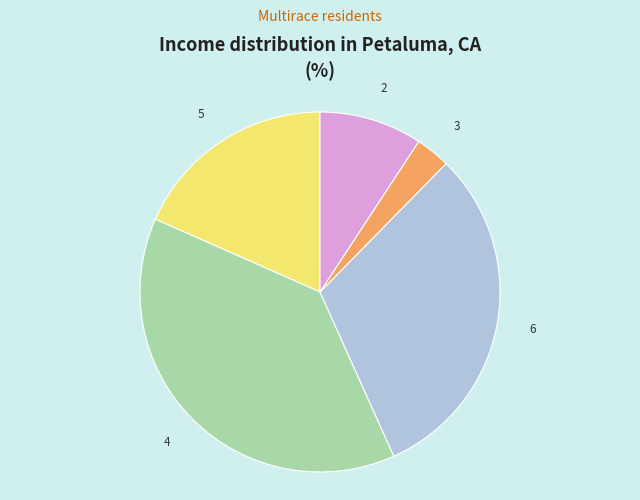

Which category has the biggest portion of the pie?

4